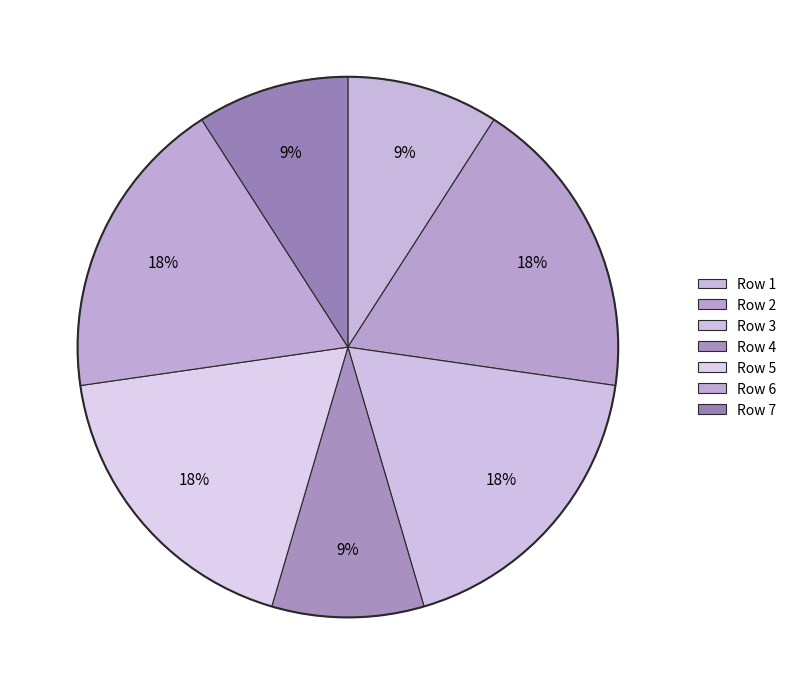

How many segments does this pie chart have?

7